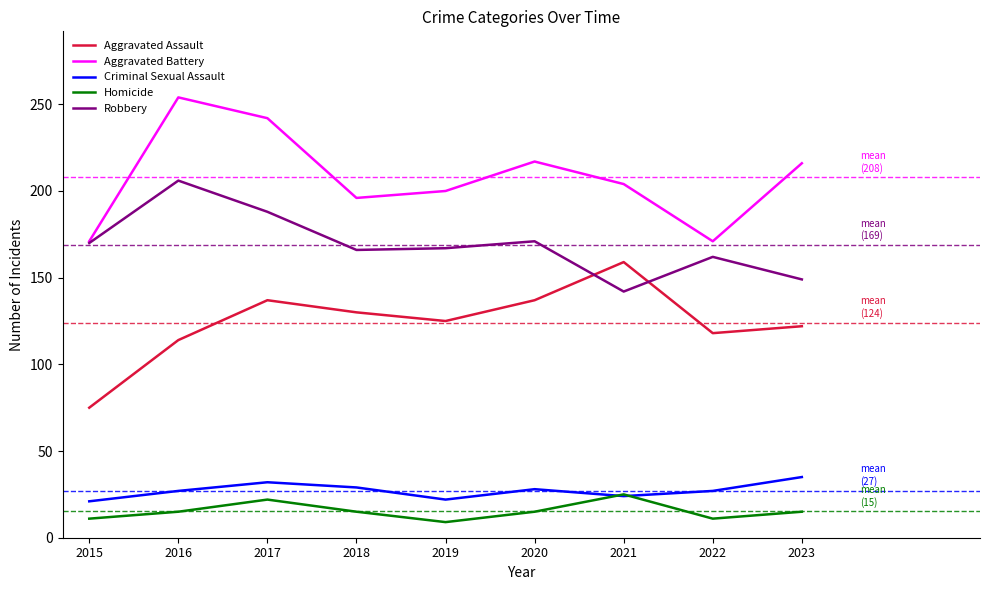

What is the sum of the Aggravated Battery values at 2019 and 2018?

396